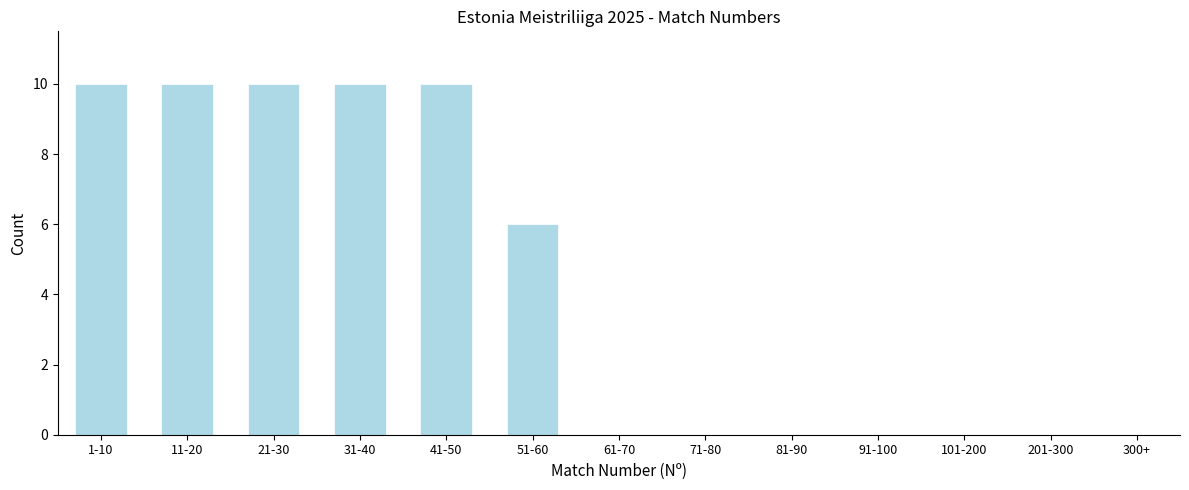

Reading left to right, transcribe all the data shown in this chart.

1-10=10	11-20=10	21-30=10	31-40=10	41-50=10	51-60=6	61-70=0	71-80=0	81-90=0	91-100=0	101-200=0	201-300=0